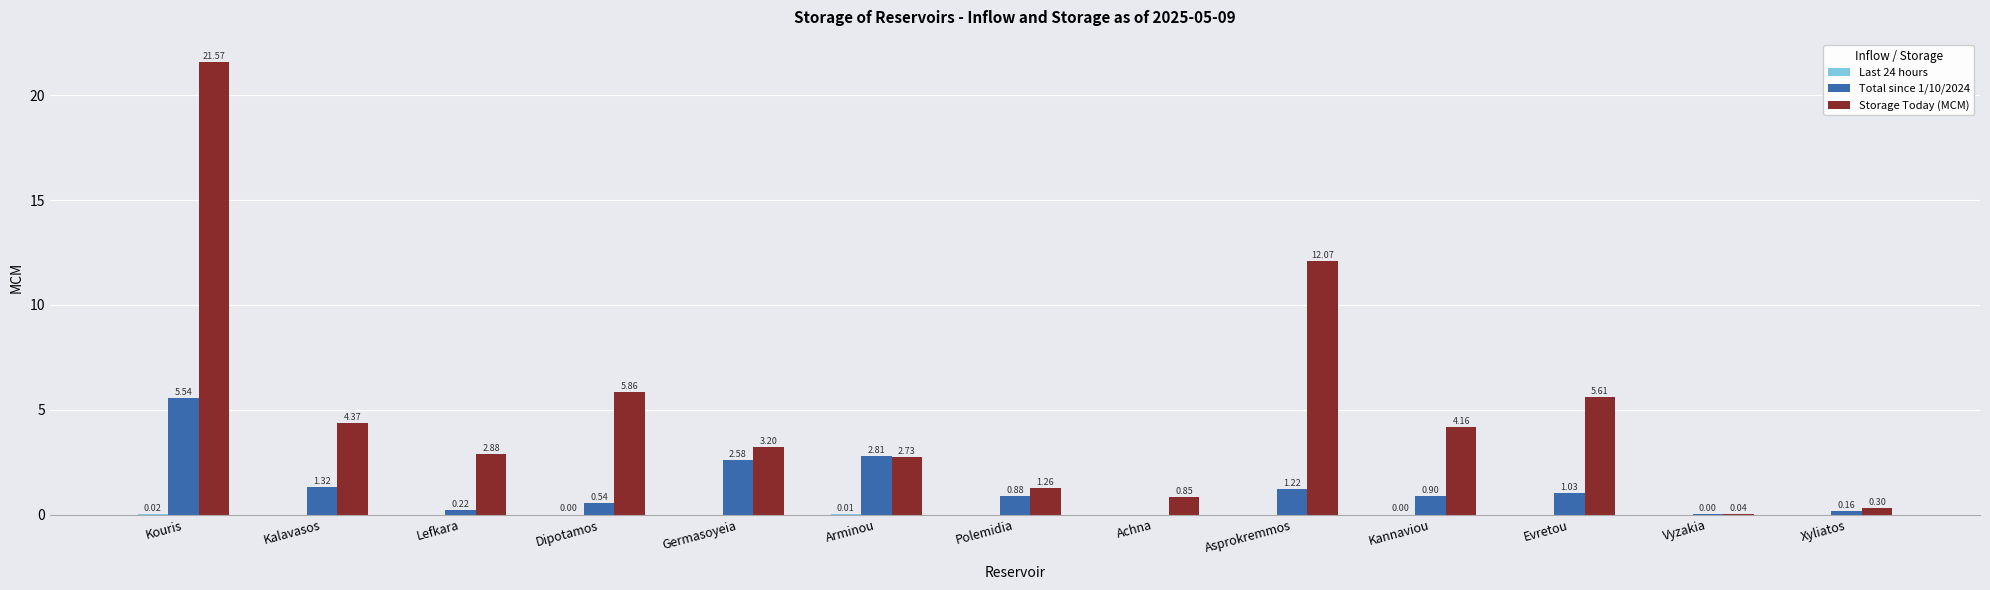

Is the value of Storage Today (MCM) at Achna greater than the value of Total since 1/10/2024 at Kouris?

No